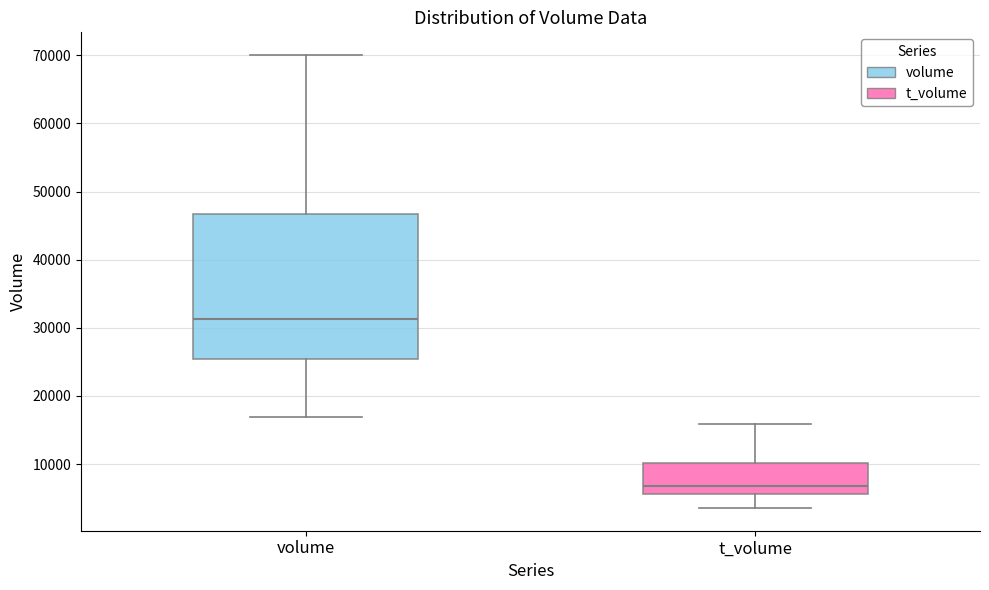

Where does the lower whisker of the box for volume end on the y-axis? The values are not printed on the chart, so give them approximately, as read against the axis.

17000